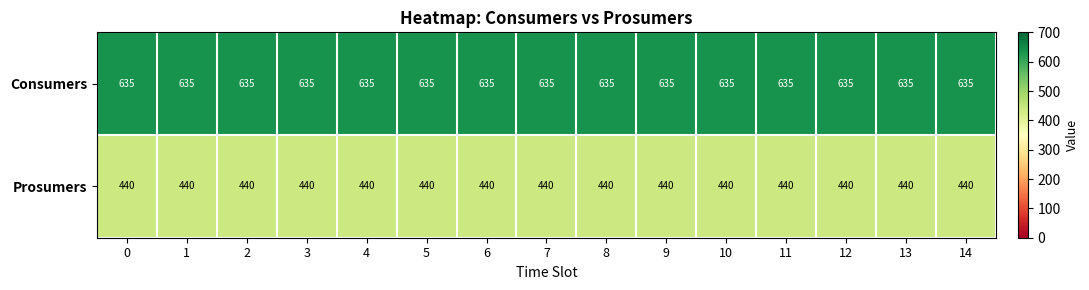

True or false: Prosumers has a value of 153 at 6.

False